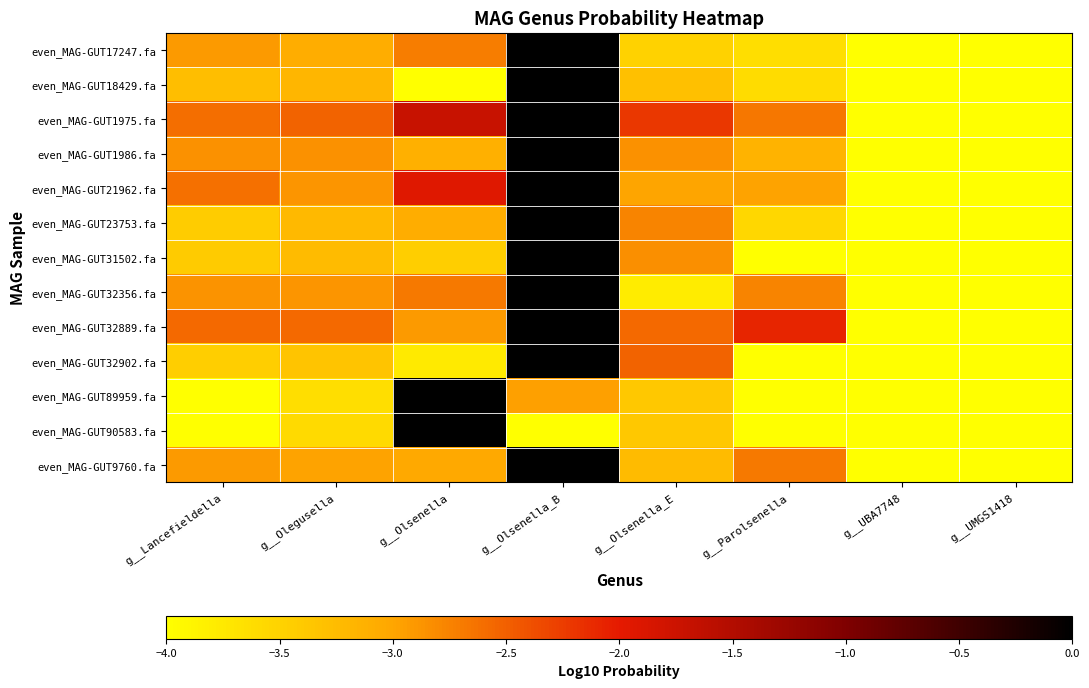

Reading right to left, list all the values displayed in this chart.

even_MAG-GUT17247.fa: g__UMGS1418=-8.5	g__UBA7748=-7.6	g__Parolsenella=-3.6	g__Olsenella_E=-3.5	g__Olsenella_B=-0.0	g__Olsenella=-2.7	g__Olegusella=-3.1	g__Lancefieldella=-2.9
even_MAG-GUT18429.fa: g__UMGS1418=-8.3	g__UBA7748=-7.3	g__Parolsenella=-3.6	g__Olsenella_E=-3.3	g__Olsenella_B=-0.0	g__Olsenella=-4.1	g__Olegusella=-3.2	g__Lancefieldella=-3.3
even_MAG-GUT1975.fa: g__UMGS1418=-7.9	g__UBA7748=-6.0	g__Parolsenella=-2.7	g__Olsenella_E=-2.2	g__Olsenella_B=-0.0	g__Olsenella=-1.7	g__Olegusella=-2.5	g__Lancefieldella=-2.6
even_MAG-GUT1986.fa: g__UMGS1418=-8.2	g__UBA7748=-5.4	g__Parolsenella=-3.1	g__Olsenella_E=-2.9	g__Olsenella_B=-0.0	g__Olsenella=-3.1	g__Olegusella=-2.8	g__Lancefieldella=-2.9
even_MAG-GUT21962.fa: g__UMGS1418=-8.0	g__UBA7748=-6.7	g__Parolsenella=-3.0	g__Olsenella_E=-3.0	g__Olsenella_B=-0.0	g__Olsenella=-1.9	g__Olegusella=-2.9	g__Lancefieldella=-2.6
even_MAG-GUT23753.fa: g__UMGS1418=-8.5	g__UBA7748=-6.7	g__Parolsenella=-3.5	g__Olsenella_E=-2.8	g__Olsenella_B=-0.0	g__Olsenella=-3.1	g__Olegusella=-3.2	g__Lancefieldella=-3.4
even_MAG-GUT31502.fa: g__UMGS1418=-8.5	g__UBA7748=-7.8	g__Parolsenella=-4.7	g__Olsenella_E=-2.8	g__Olsenella_B=-0.0	g__Olsenella=-3.4	g__Olegusella=-3.2	g__Lancefieldella=-3.4
even_MAG-GUT32356.fa: g__UMGS1418=-8.6	g__UBA7748=-6.2	g__Parolsenella=-2.8	g__Olsenella_E=-3.8	g__Olsenella_B=-0.0	g__Olsenella=-2.7	g__Olegusella=-2.9	g__Lancefieldella=-2.9
even_MAG-GUT32889.fa: g__UMGS1418=-8.1	g__UBA7748=-5.5	g__Parolsenella=-2.1	g__Olsenella_E=-2.6	g__Olsenella_B=-0.0	g__Olsenella=-2.9	g__Olegusella=-2.6	g__Lancefieldella=-2.6
even_MAG-GUT32902.fa: g__UMGS1418=-8.6	g__UBA7748=-7.6	g__Parolsenella=-4.9	g__Olsenella_E=-2.5	g__Olsenella_B=-0.0	g__Olsenella=-3.8	g__Olegusella=-3.3	g__Lancefieldella=-3.5
even_MAG-GUT89959.fa: g__UMGS1418=-6.2	g__UBA7748=-8.7	g__Parolsenella=-6.7	g__Olsenella_E=-3.4	g__Olsenella_B=-3.0	g__Olsenella=-0.0	g__Olegusella=-3.6	g__Lancefieldella=-5.1
even_MAG-GUT90583.fa: g__UMGS1418=-7.1	g__UBA7748=-8.2	g__Parolsenella=-5.8	g__Olsenella_E=-3.4	g__Olsenella_B=-4.8	g__Olsenella=-0.0	g__Olegusella=-3.6	g__Lancefieldella=-4.7
even_MAG-GUT9760.fa: g__UMGS1418=-8.1	g__UBA7748=-6.8	g__Parolsenella=-2.7	g__Olsenella_E=-3.2	g__Olsenella_B=-0.0	g__Olsenella=-3.0	g__Olegusella=-3.0	g__Lancefieldella=-2.9